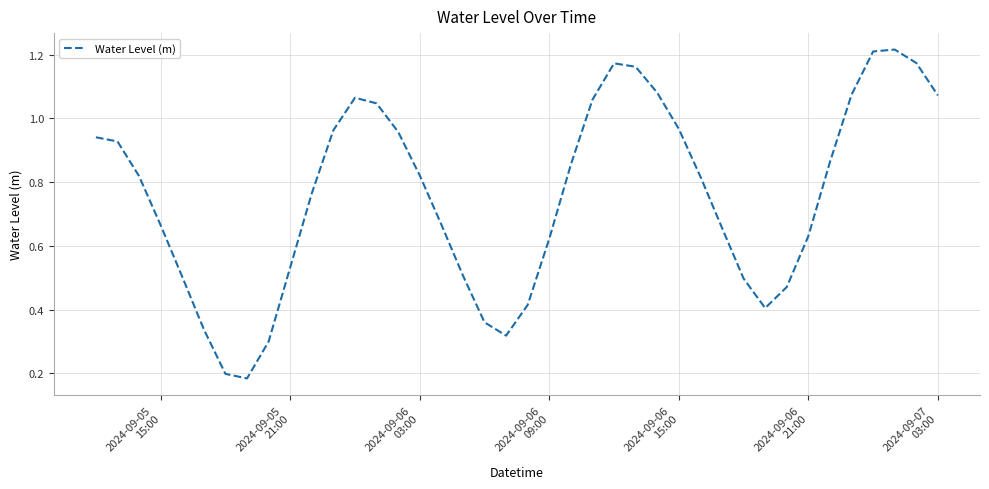

Reading left to right, extract all data points from this chart.

0.9	0.9	0.8	0.7	0.5	0.3	0.2	0.2	0.3	0.5	0.8	1.0	1.1	1.0	1.0	0.8	0.7	0.5	0.4	0.3	0.4	0.6	0.9	1.1	1.2	1.2	1.1	1.0	0.8	0.7	0.5	0.4	0.5	0.6	0.9	1.1	1.2	1.2	1.2	1.1